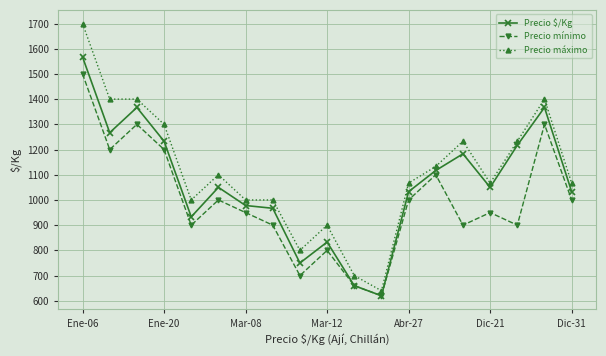

What is the value of the Precio mínimo point at the 16th from the left?

950